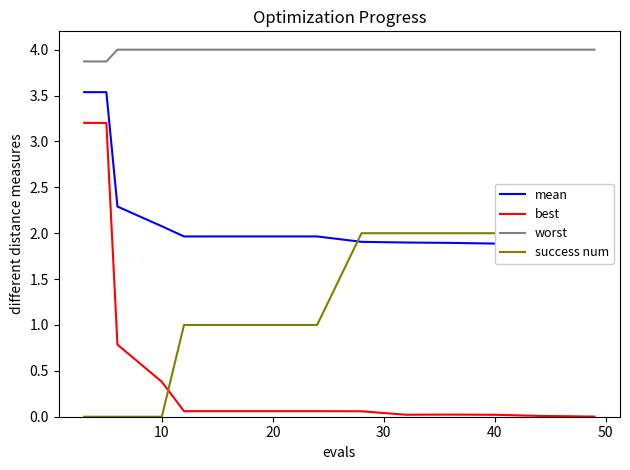

What is the maximum value for worst?

4.0